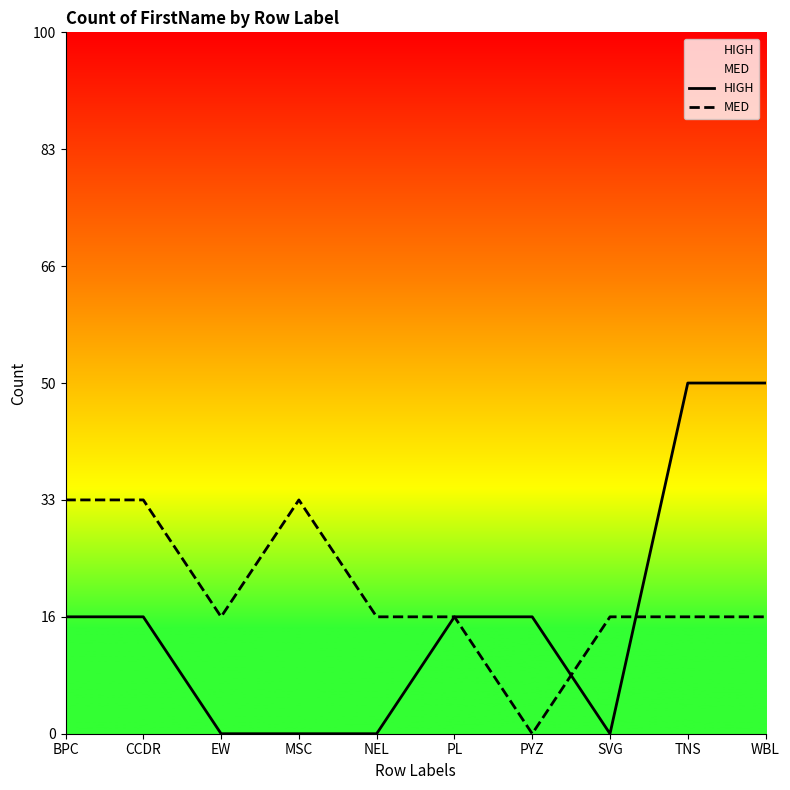

At how many categories does at least one series exceed 1?

5